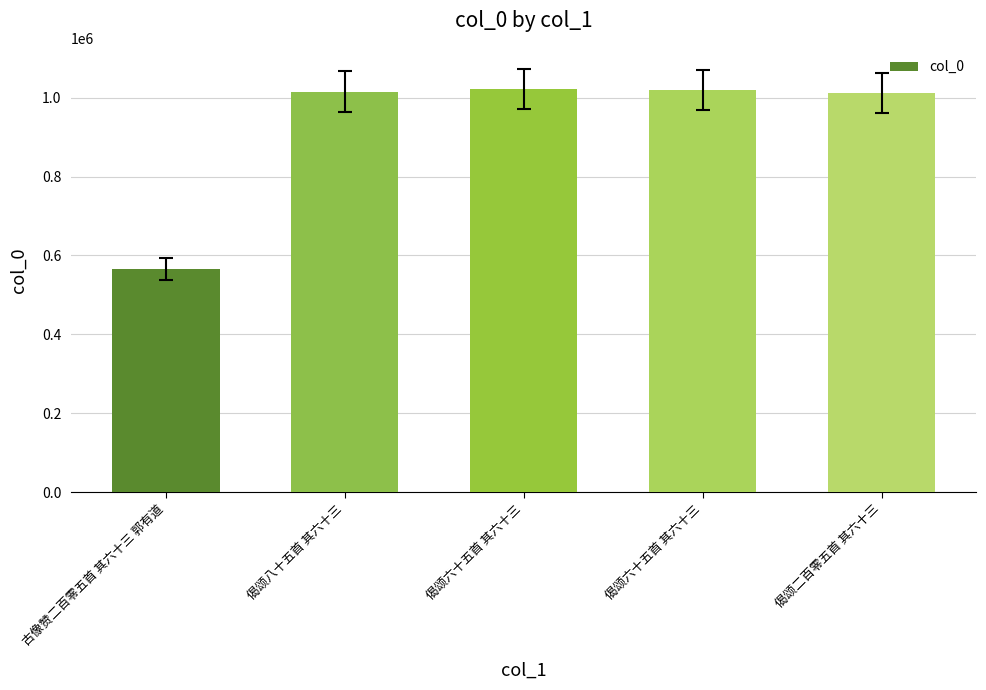

How many bars are there in total?

5